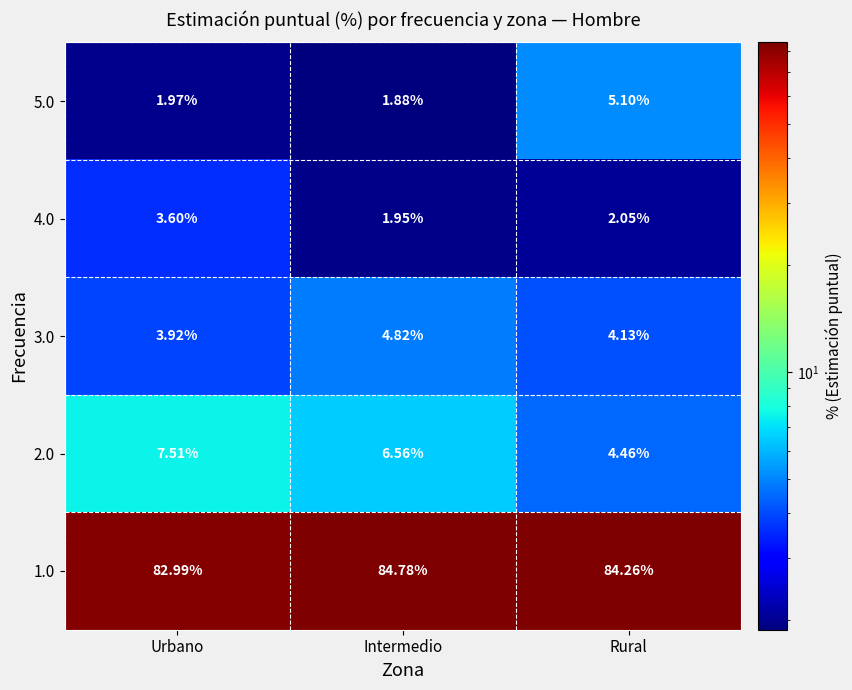

Which category has the lowest value across all series?

Intermedio